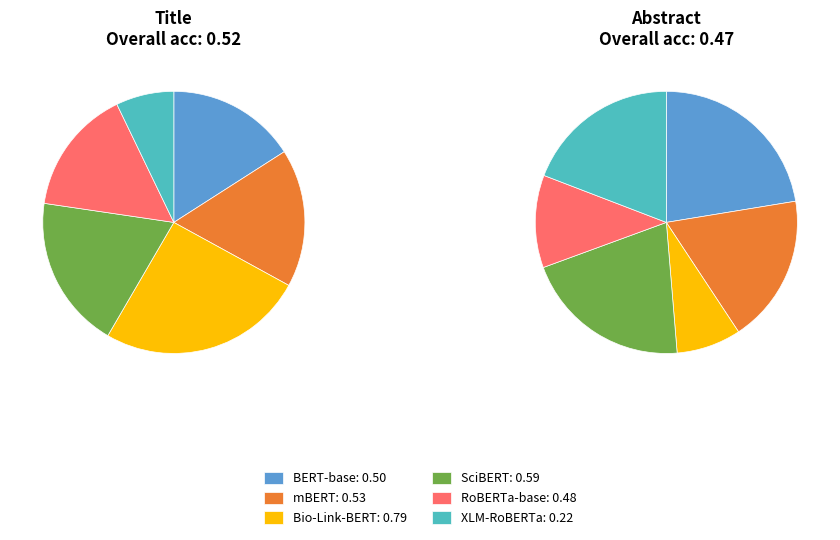

Count the number of slices in the pie.

6